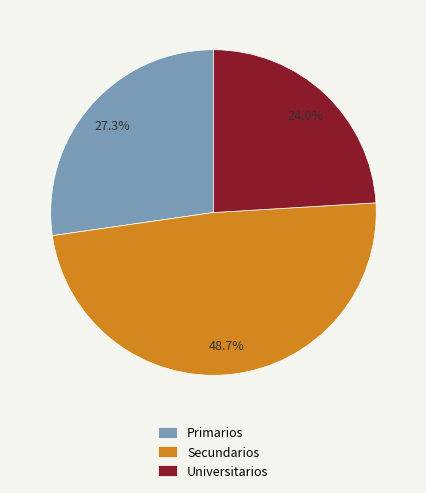

What percentage is the Universitarios slice, to the nearest percent?

24%